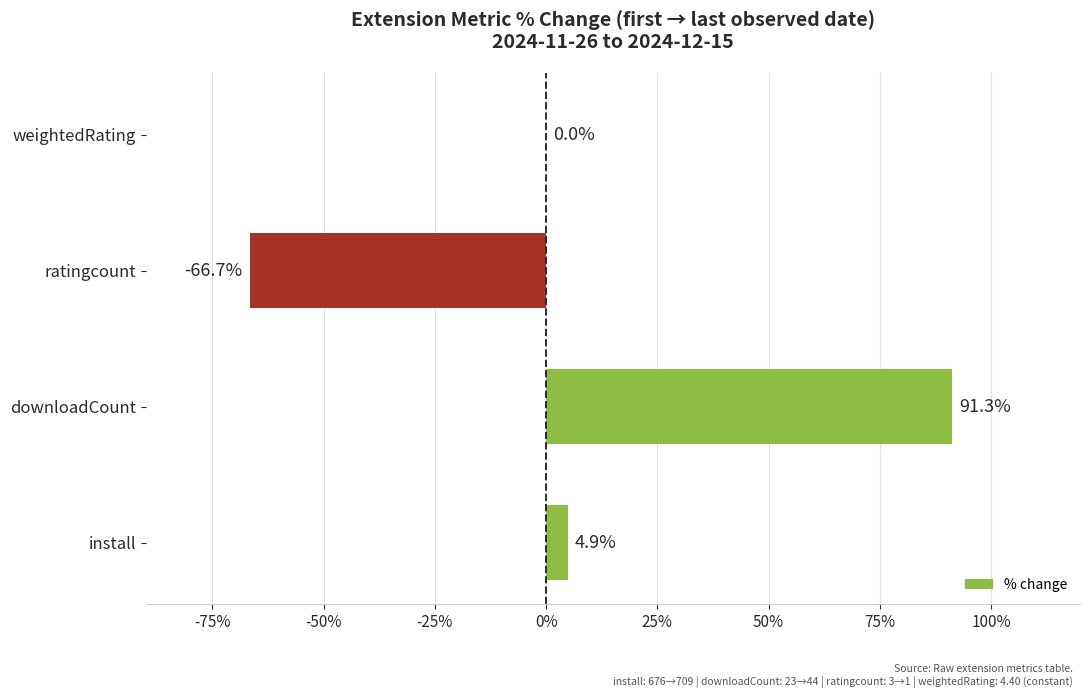

What is the sum of all values?

29.5